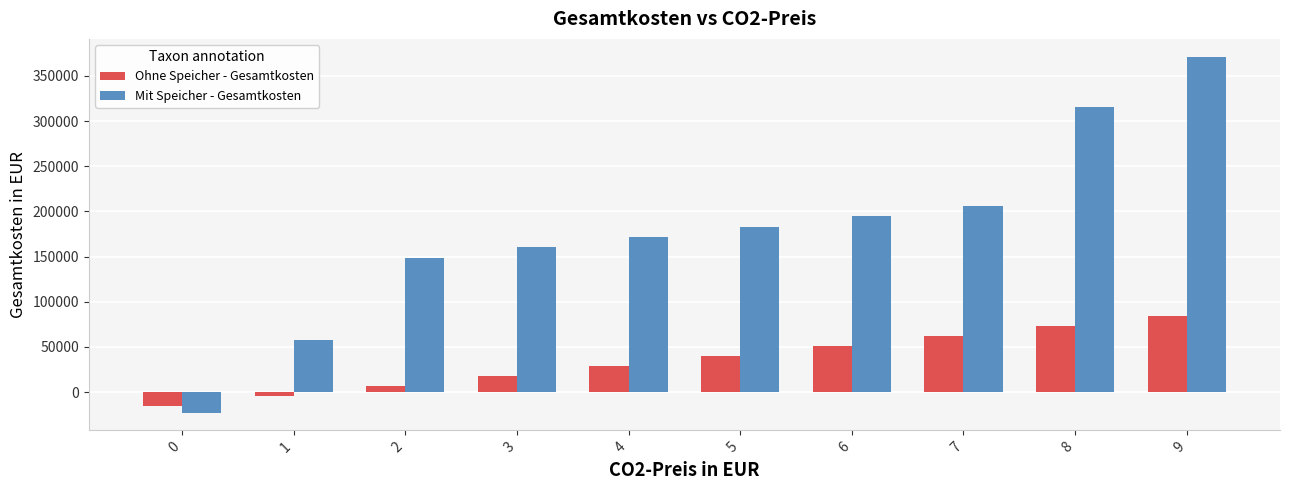

Reading left to right, extract all data points from this chart.

Ohne Speicher - Gesamtkosten: 0=-15682	1=-4627	2=6428	3=17483	4=28538	5=39594	6=50649	7=61704	8=72759	9=83814
Mit Speicher - Gesamtkosten: 0=-22697	1=57368	2=148872	3=160310	4=171748	5=183186	6=194364	7=205419	8=315970	9=371245